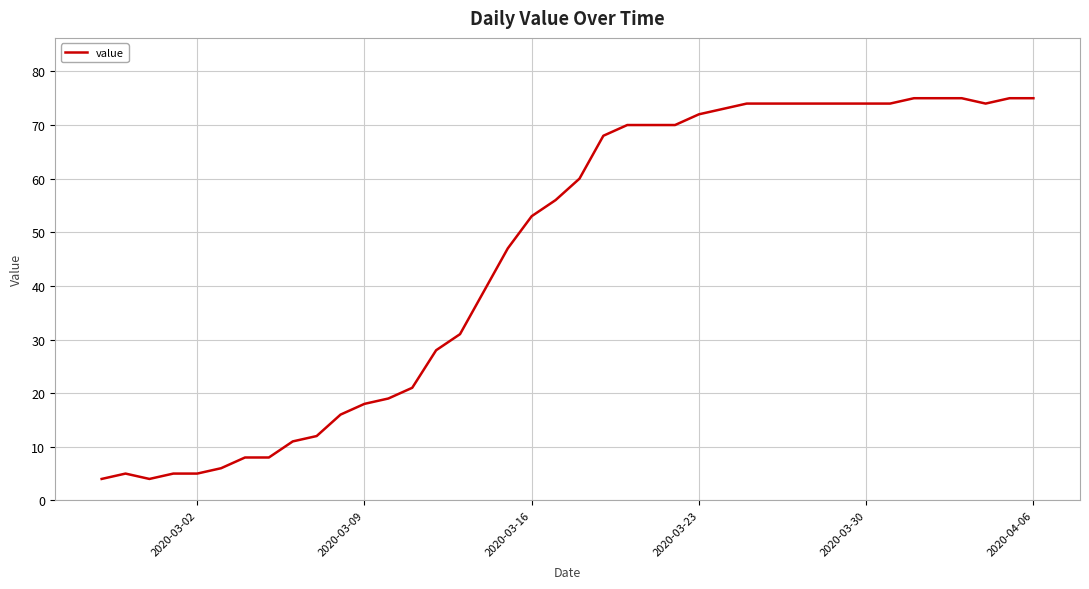

What is the difference between the maximum and minimum values?

71